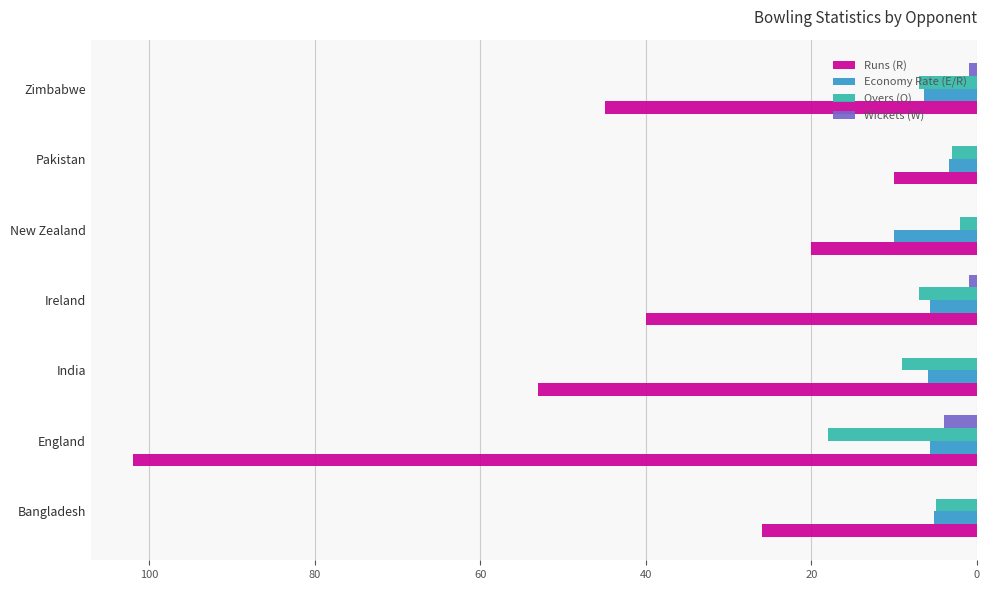

At which label does Wickets (W) reach its peak?

England